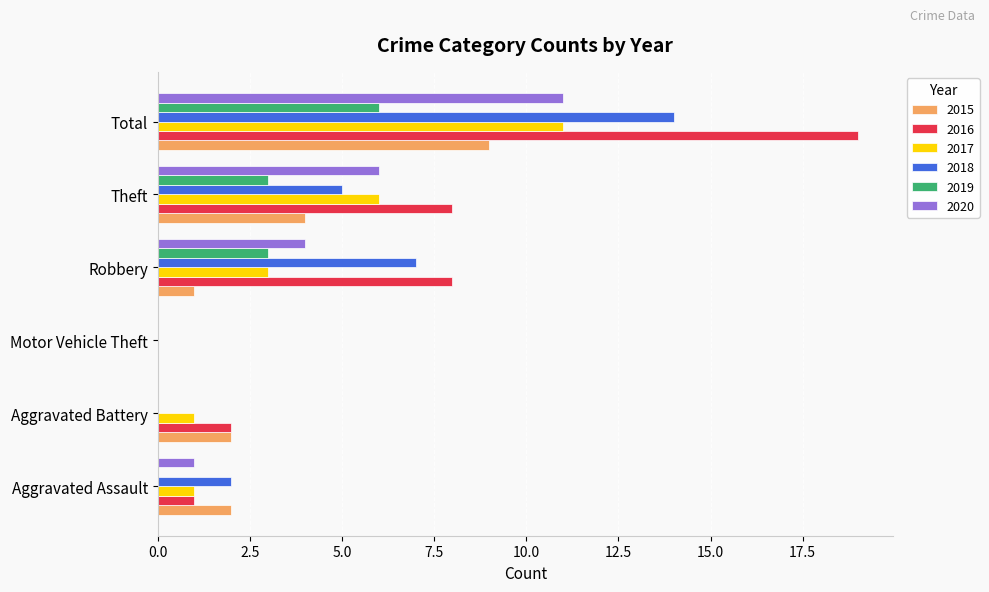

Which category has the highest value in the 2020 series?

Total